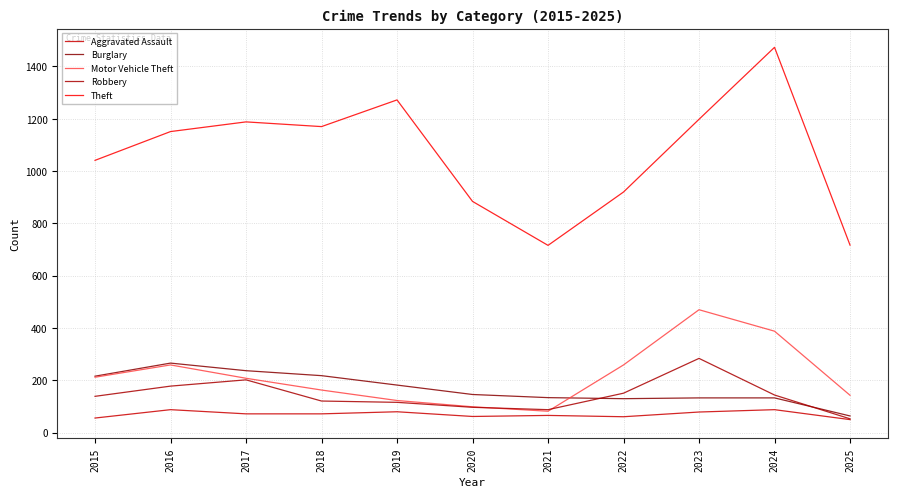

At which category does the chart reach its peak across all series?

2024